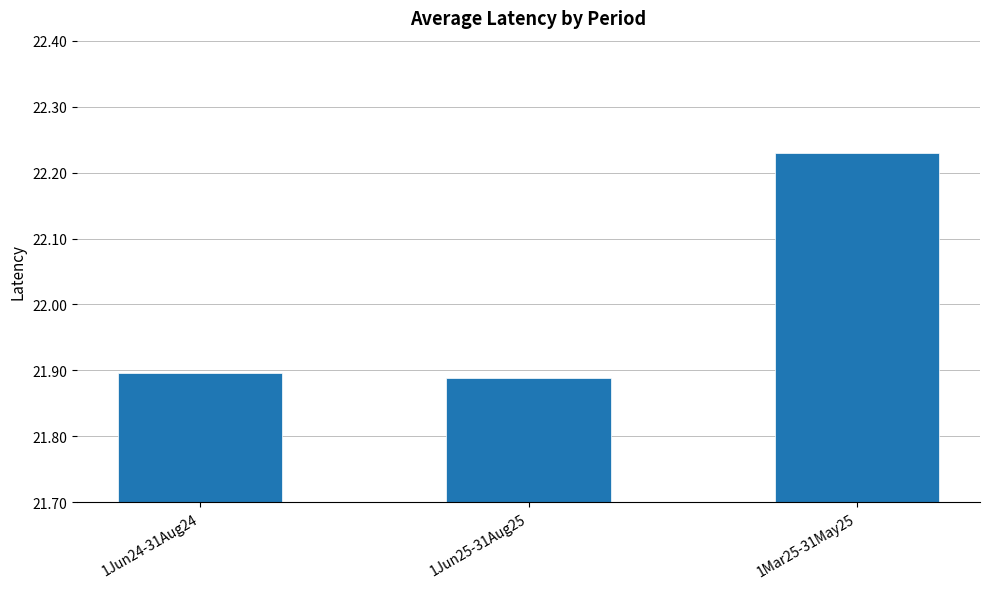

What position from the right is 1Mar25-31May25?

1